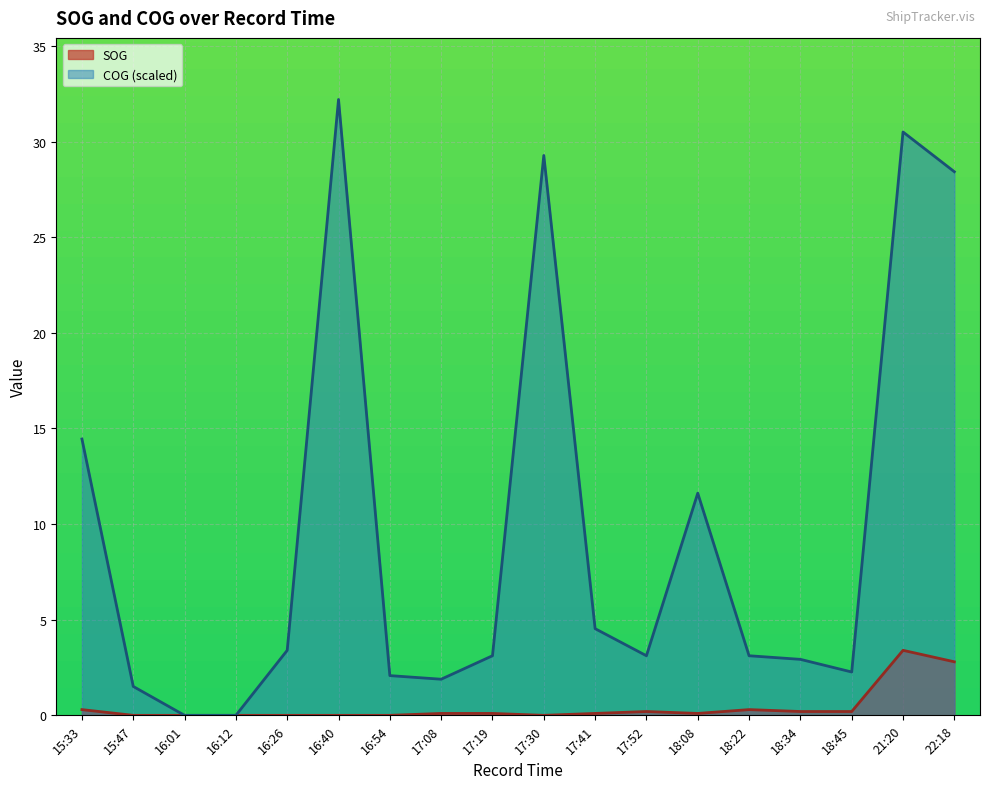

The value of SOG at 18:22 is 0.5. True or false?

False